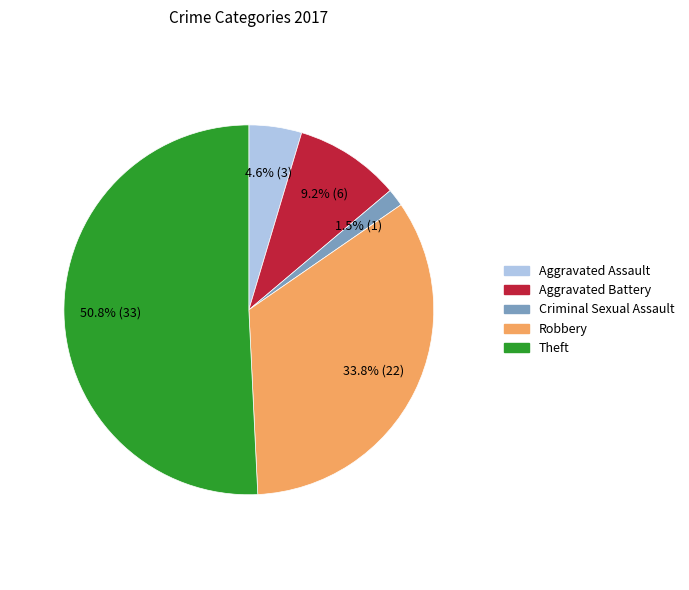

Rank the categories by value from highest to lowest.

Theft, Robbery, Aggravated Battery, Aggravated Assault, Criminal Sexual Assault